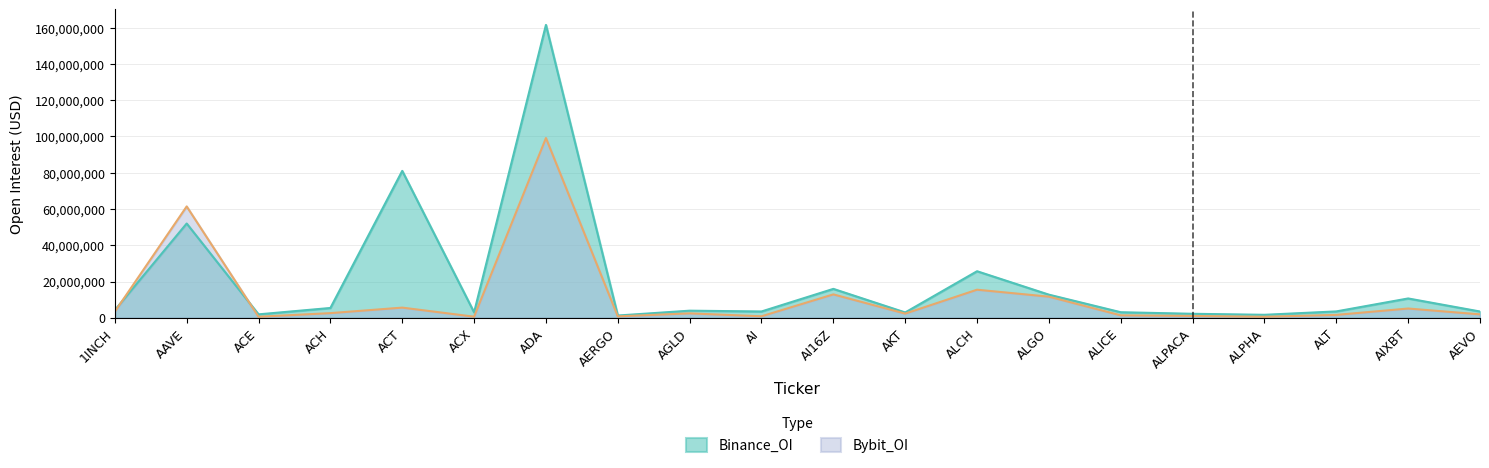

Where do Bybit_OI and Binance_OI first cross each other?

1INCH and AAVE